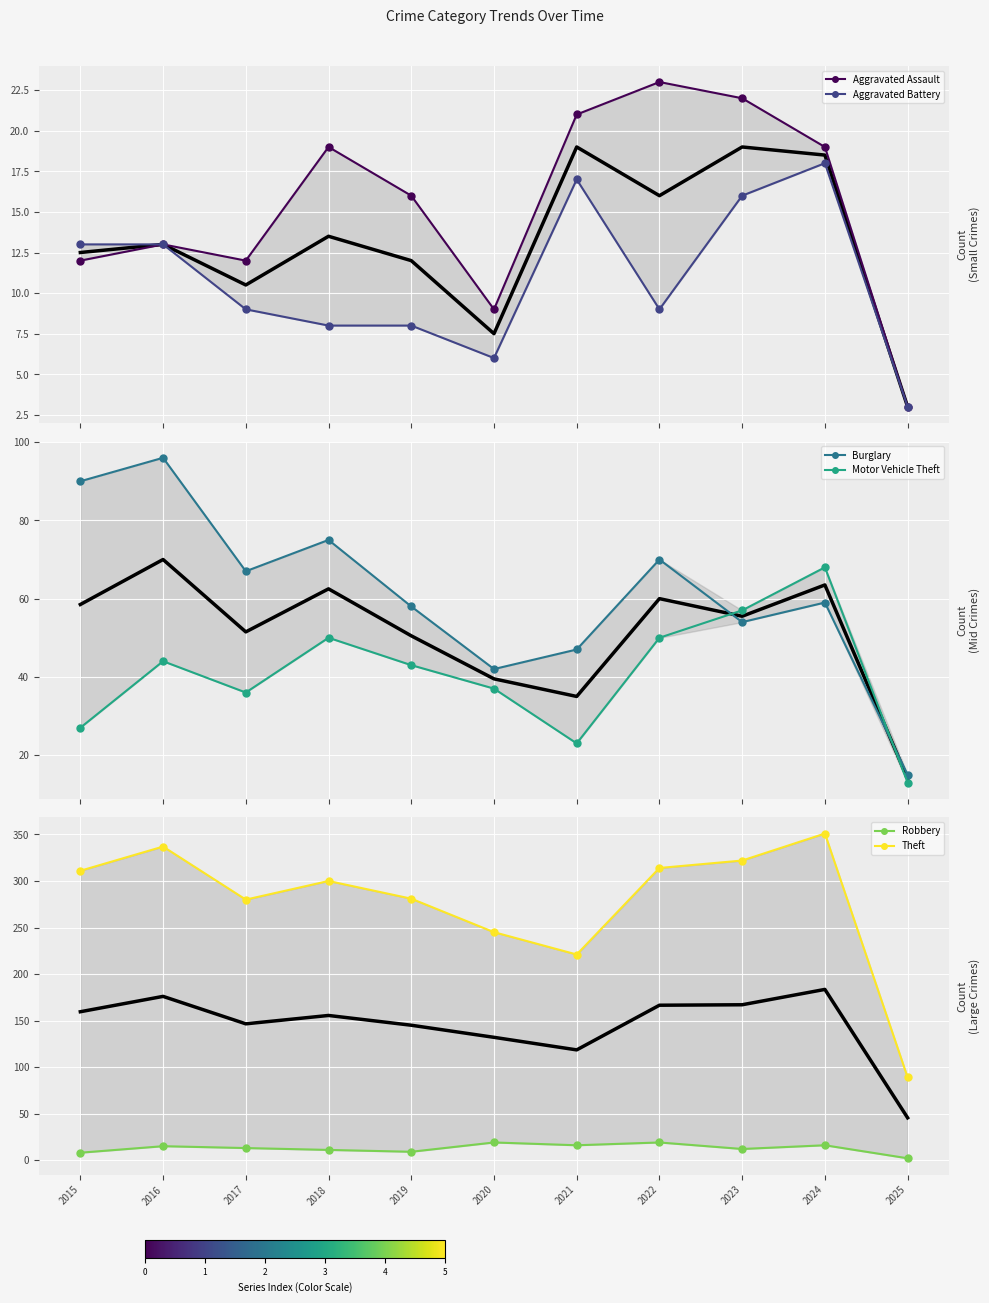

At which label does Theft first exceed 300?

2015